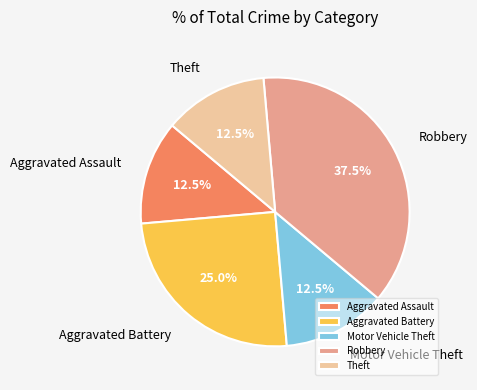

Does Motor Vehicle Theft account for over 50% of the chart?

No